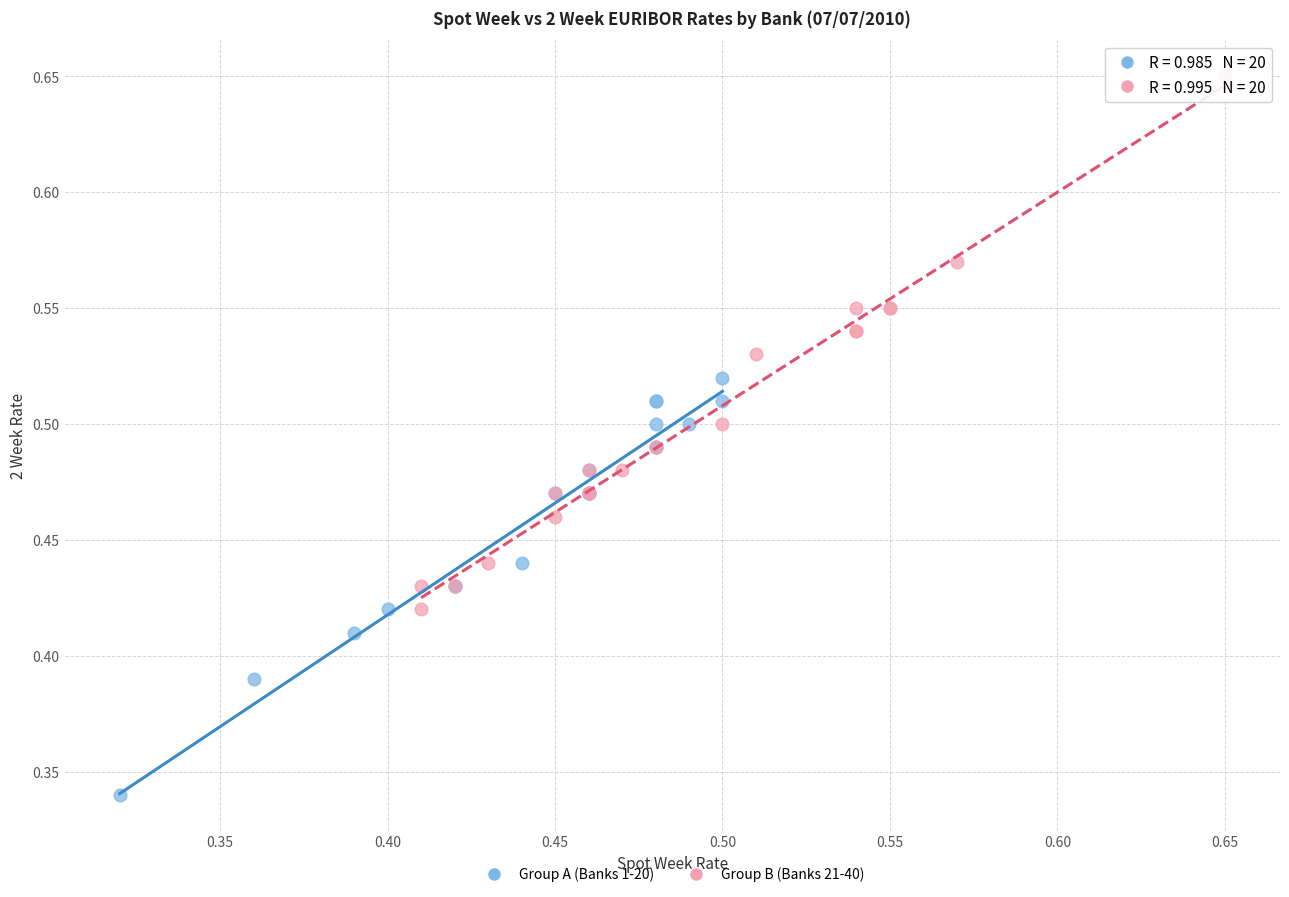

What are all the series names shown in the legend?

Group A (Banks 1-20), Group B (Banks 21-40)